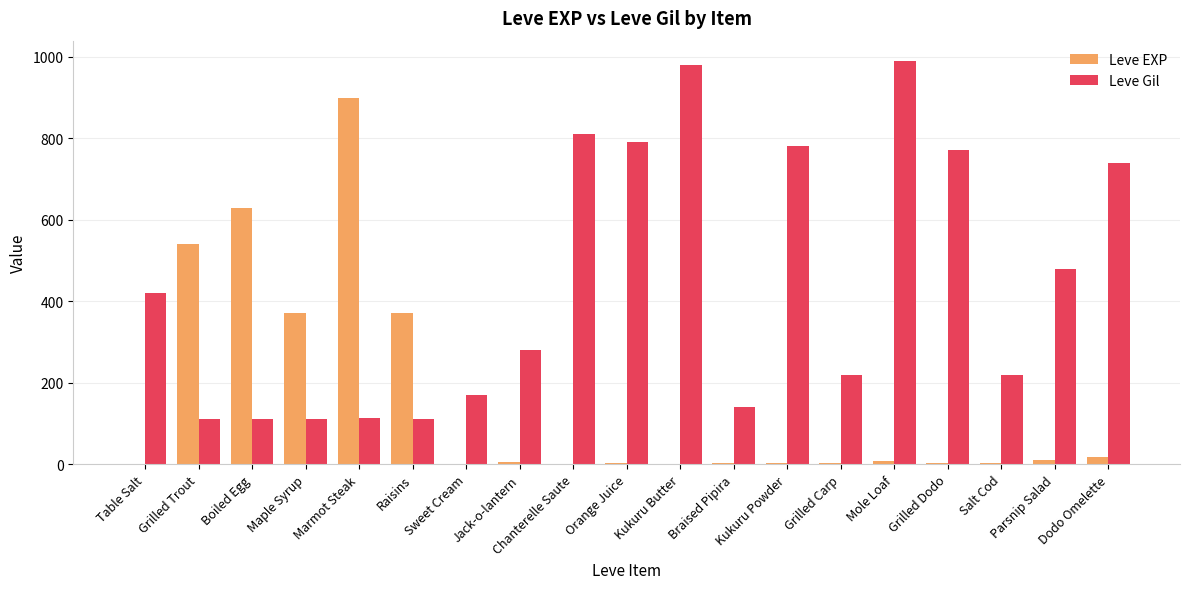

Which series changed the most between Sweet Cream and Chanterelle Saute?

Leve Gil